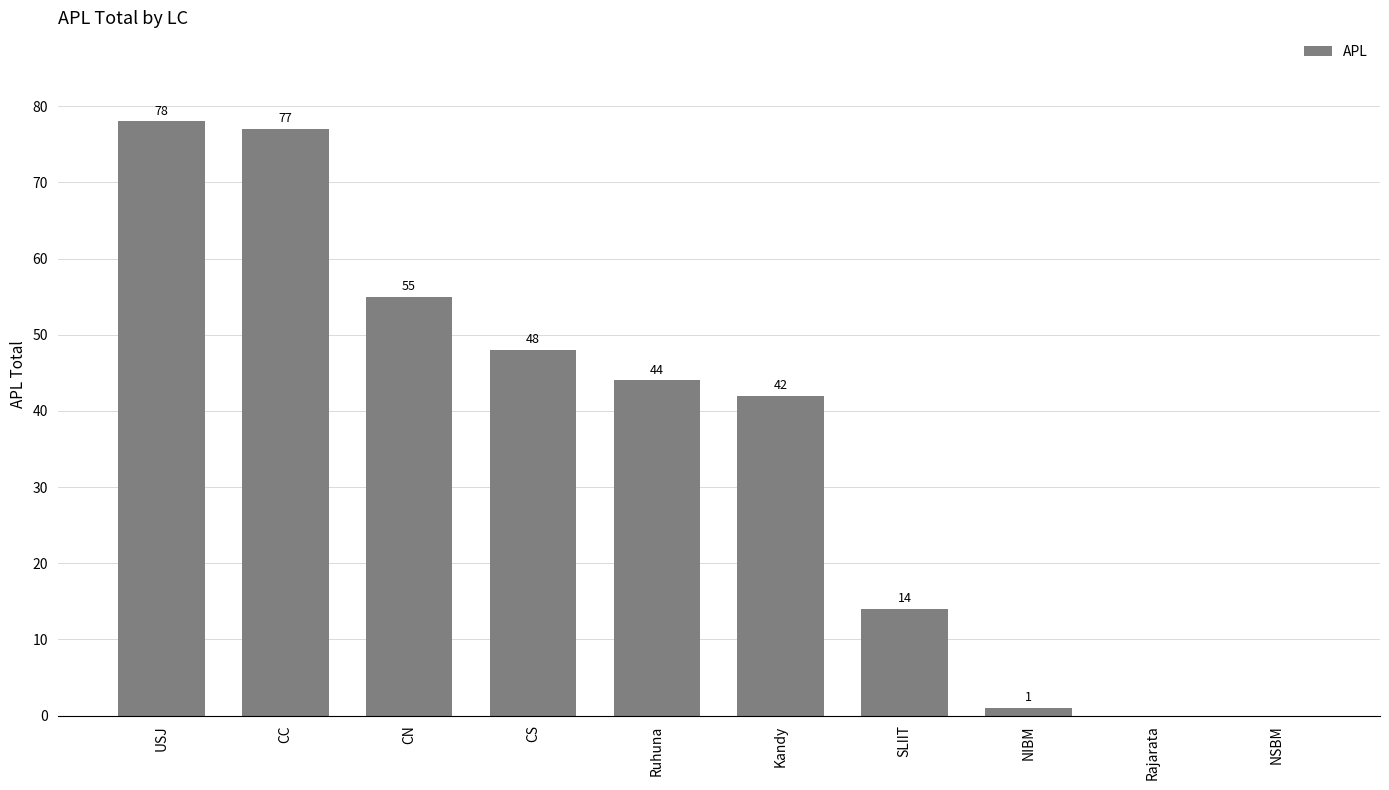

The chart shows a value of 117 at USJ. True or false?

False